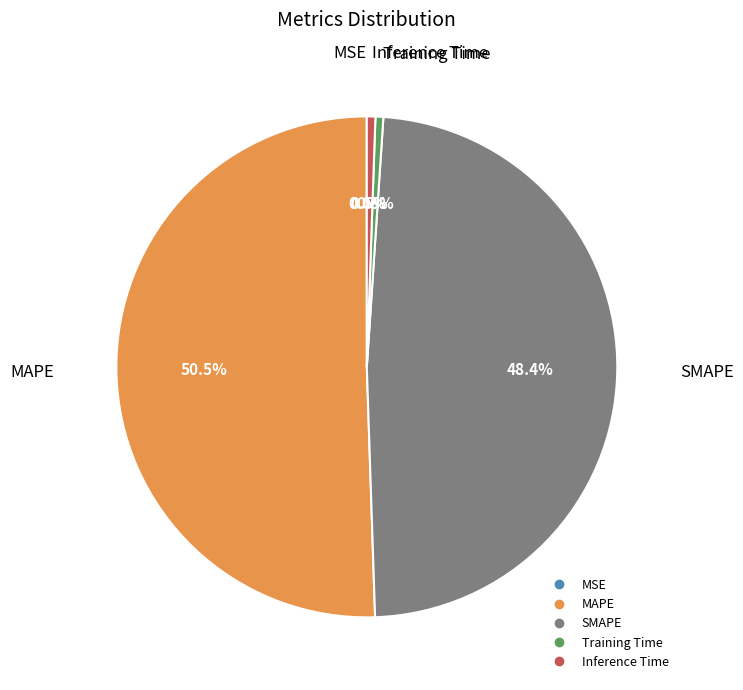

What is the total percentage of SMAPE and Training Time?

48.9%